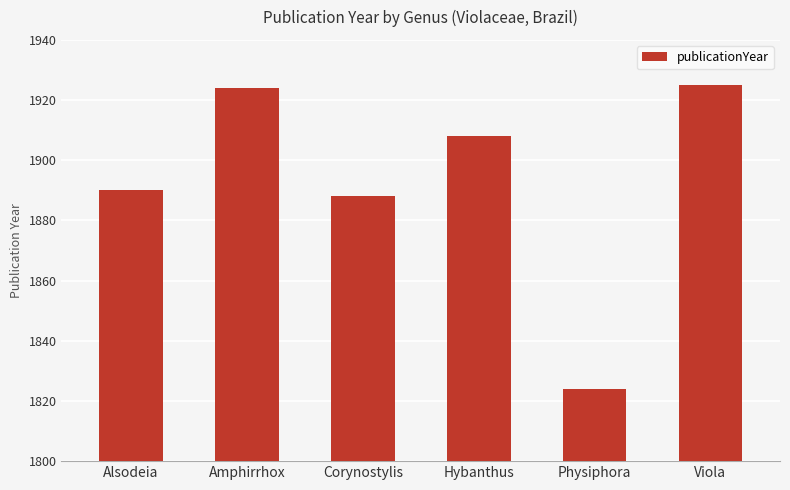

How many categories are shown in the chart?

6